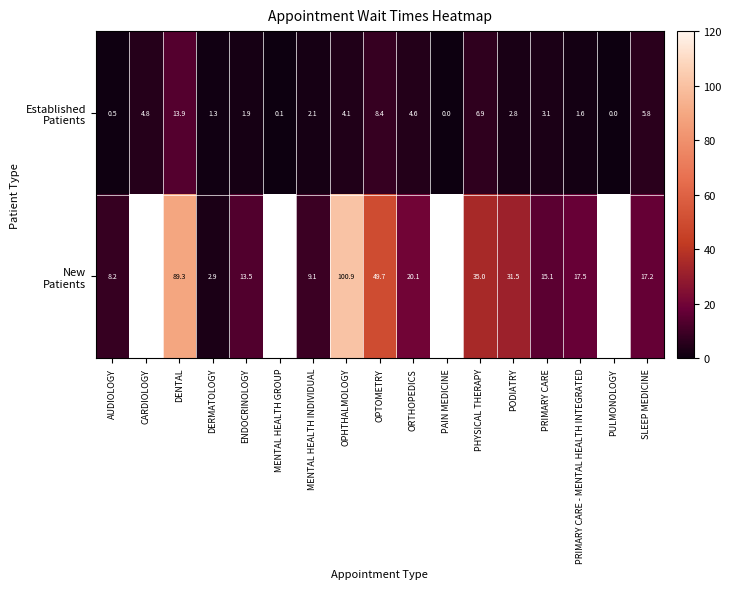

How many series are shown in this chart?

2